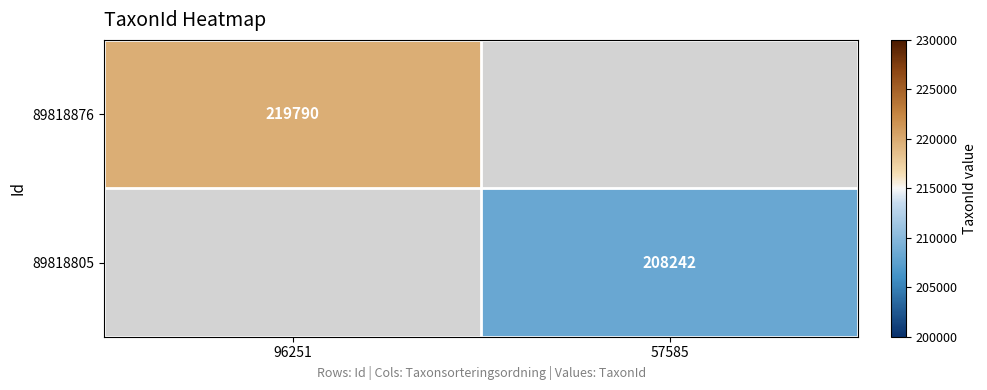

Is it true that 89818876 equals 336978 at 96251?

False